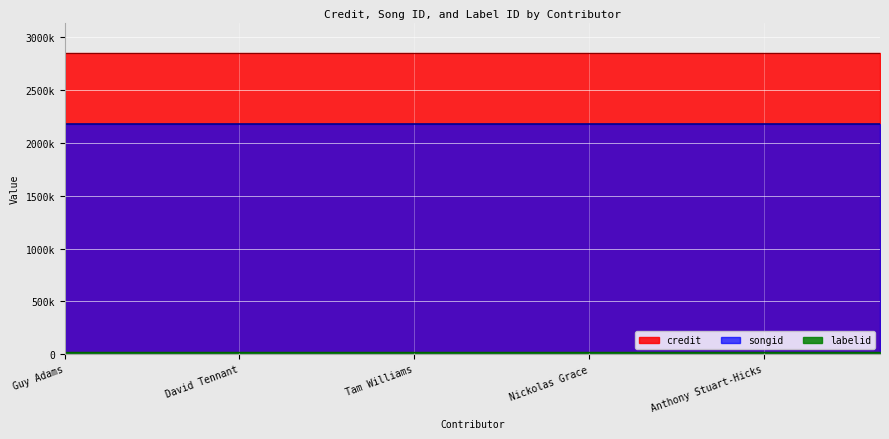

Reading left to right, list all the values displayed in this chart.

credit: Guy Adams=2855281	Matt Fitton=2855281	John Dorney=2855281	David Tennant=2855281	Billie Piper=2855281	James Joyce=2855281	Tam Williams=2855281	Sean Biggerstaff=2855281	Maureen Beattie=2855281	Nickolas Grace=2855281	Camille Coduri=2855281	Beth Lilly=2855281	Anthony Stuart-Hicks=2855281	Mark Elstob=2855281	George Watkins=2855281
songid: Guy Adams=2180280	Matt Fitton=2180280	John Dorney=2180280	David Tennant=2180280	Billie Piper=2180280	James Joyce=2180280	Tam Williams=2180280	Sean Biggerstaff=2180280	Maureen Beattie=2180280	Nickolas Grace=2180280	Camille Coduri=2180280	Beth Lilly=2180280	Anthony Stuart-Hicks=2180280	Mark Elstob=2180280	George Watkins=2180280
labelid: Guy Adams=16092	Matt Fitton=16092	John Dorney=16092	David Tennant=16092	Billie Piper=16092	James Joyce=16092	Tam Williams=16092	Sean Biggerstaff=16092	Maureen Beattie=16092	Nickolas Grace=16092	Camille Coduri=16092	Beth Lilly=16092	Anthony Stuart-Hicks=16092	Mark Elstob=16092	George Watkins=16092